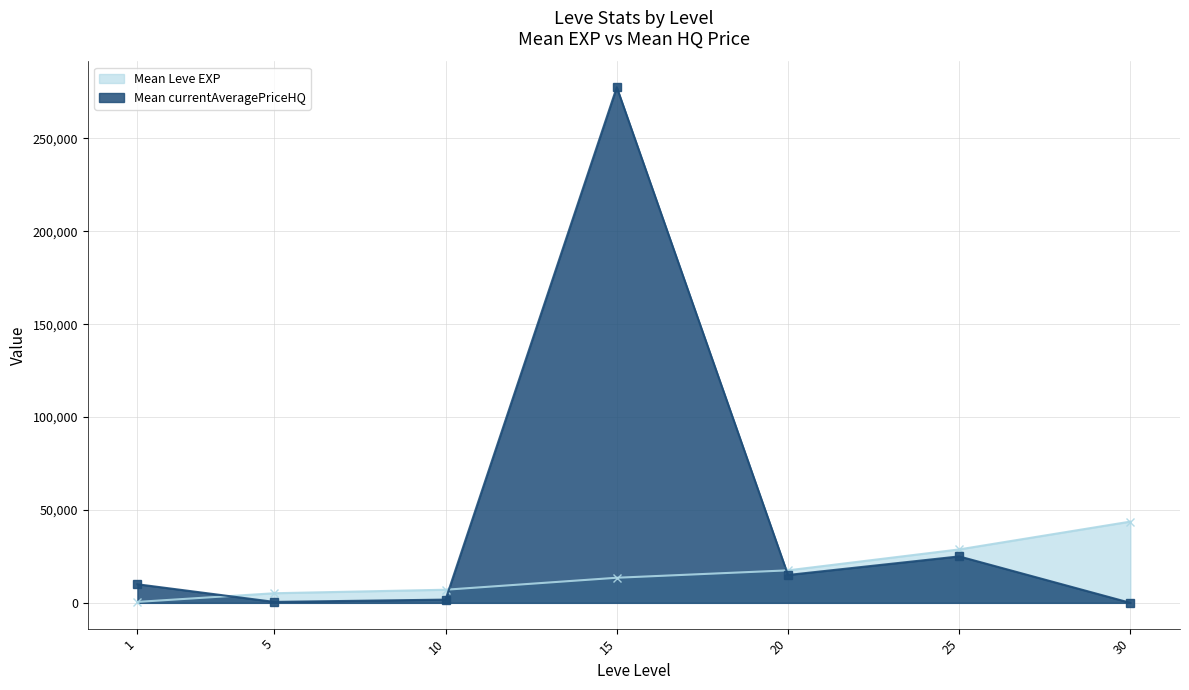

Where does the data first go above 13510?

20